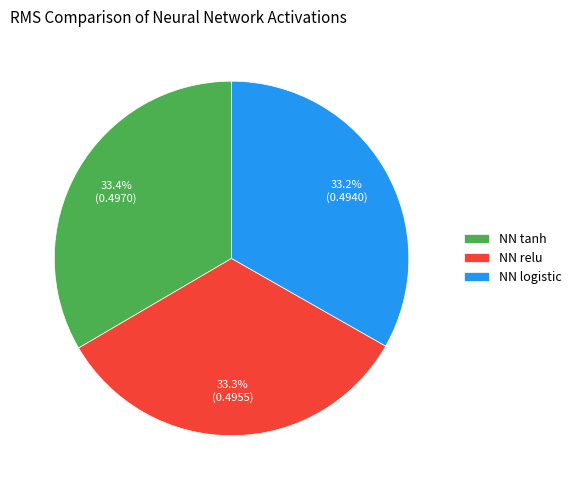

How much of the chart is everything except NN tanh?

66.6%